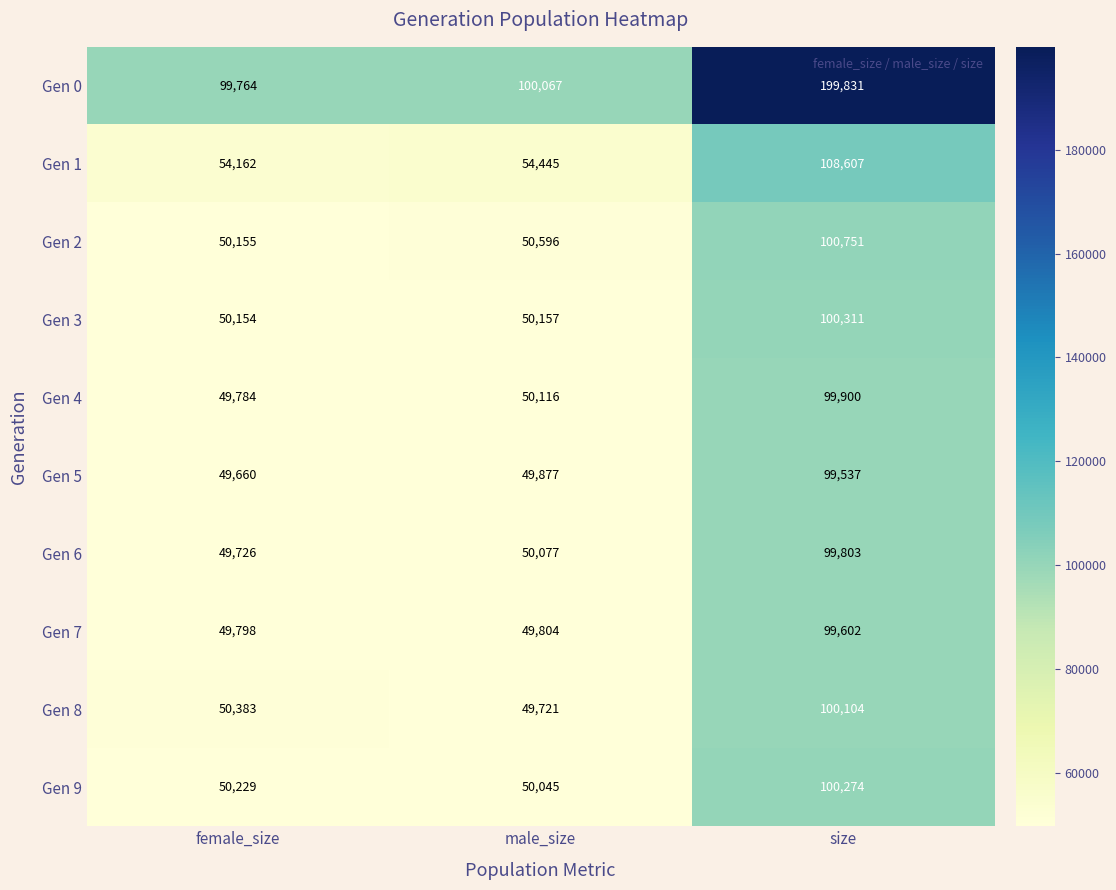

Reading left to right, list all the values displayed in this chart.

Gen 0: female_size=99764	male_size=100067	size=199831
Gen 1: female_size=54162	male_size=54445	size=108607
Gen 2: female_size=50155	male_size=50596	size=100751
Gen 3: female_size=50154	male_size=50157	size=100311
Gen 4: female_size=49784	male_size=50116	size=99900
Gen 5: female_size=49660	male_size=49877	size=99537
Gen 6: female_size=49726	male_size=50077	size=99803
Gen 7: female_size=49798	male_size=49804	size=99602
Gen 8: female_size=50383	male_size=49721	size=100104
Gen 9: female_size=50229	male_size=50045	size=100274